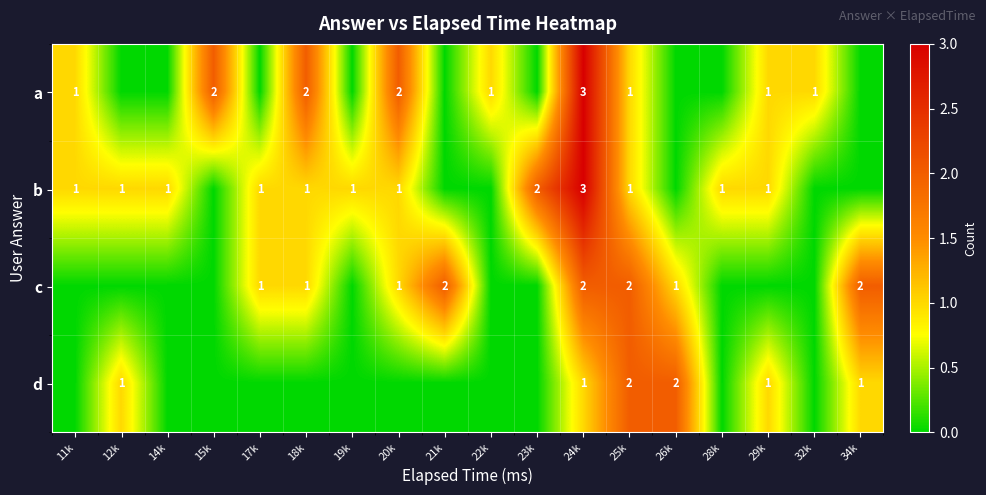

Between 18k and 17k, which is larger?

18k